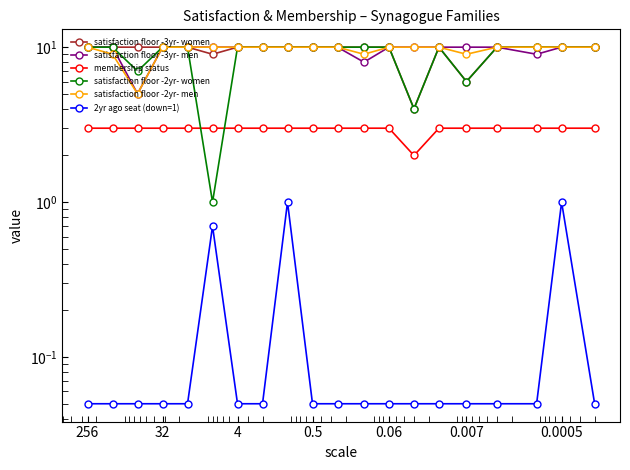

What is the minimum value for membership status?

2.0